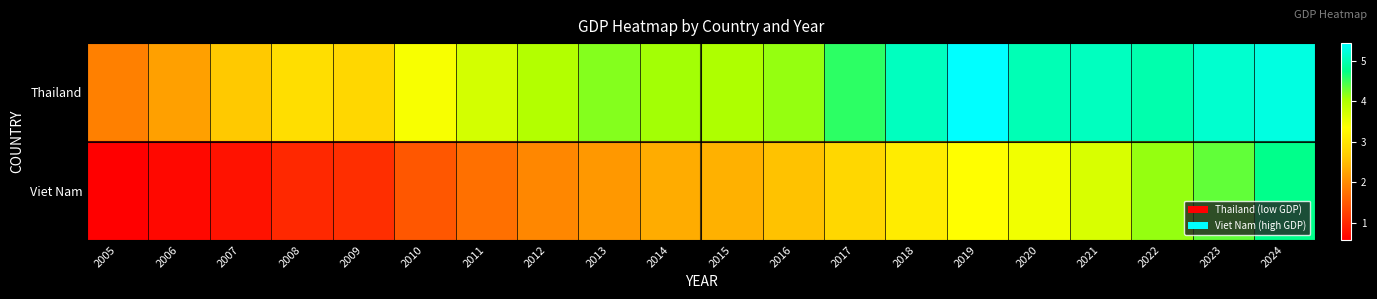

How many categories are shown in the chart?

20